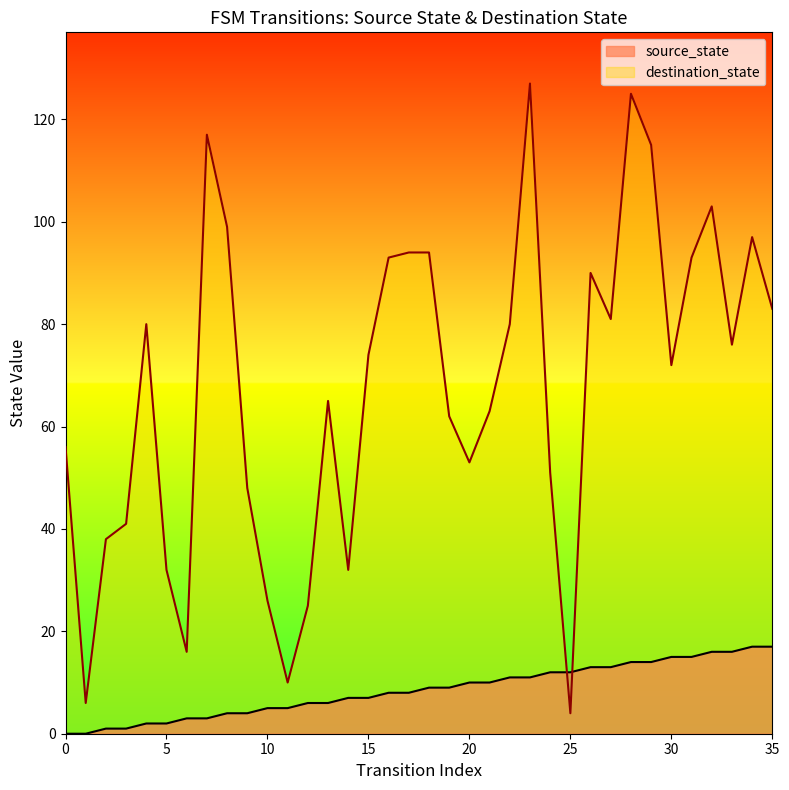

Between 35 and 4, which is larger?

35